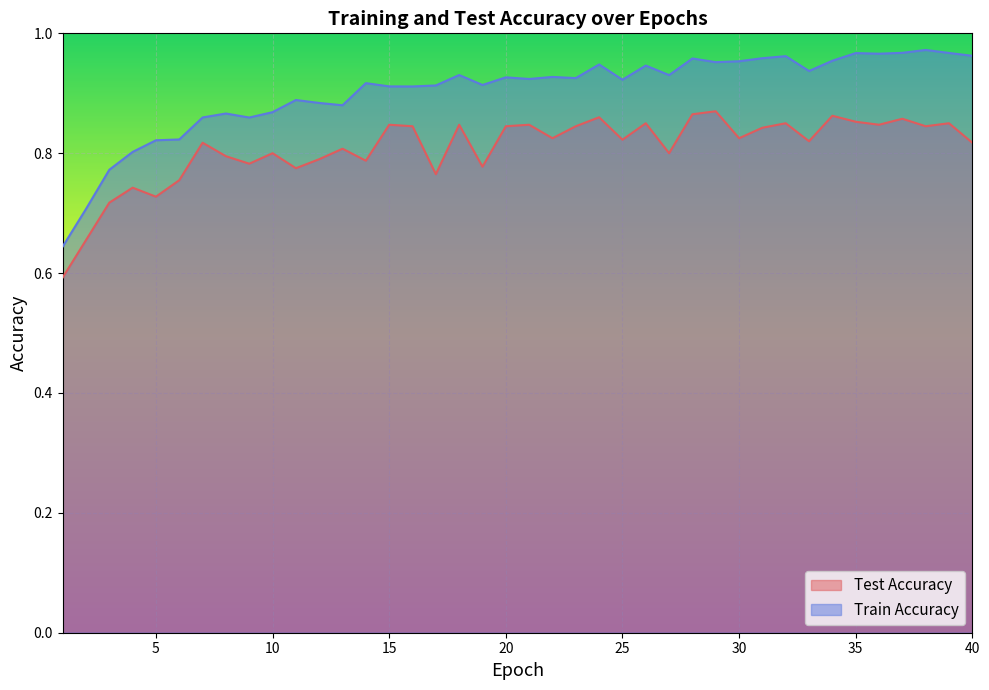

Which has a higher value, 31 or 23?

23